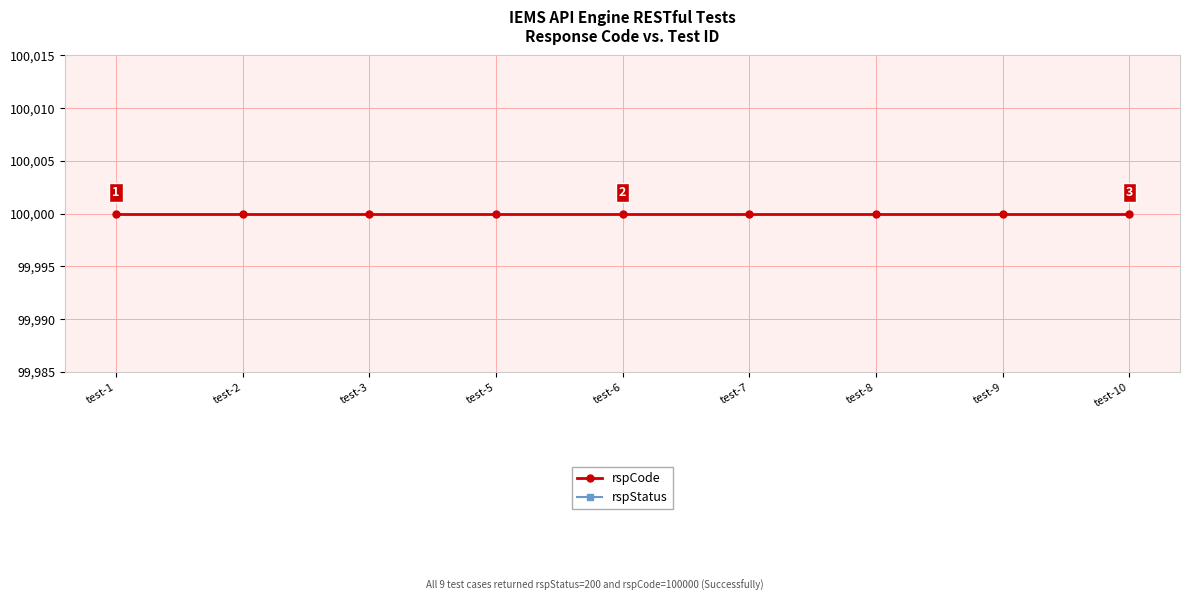

Count the number of data series in this chart.

2